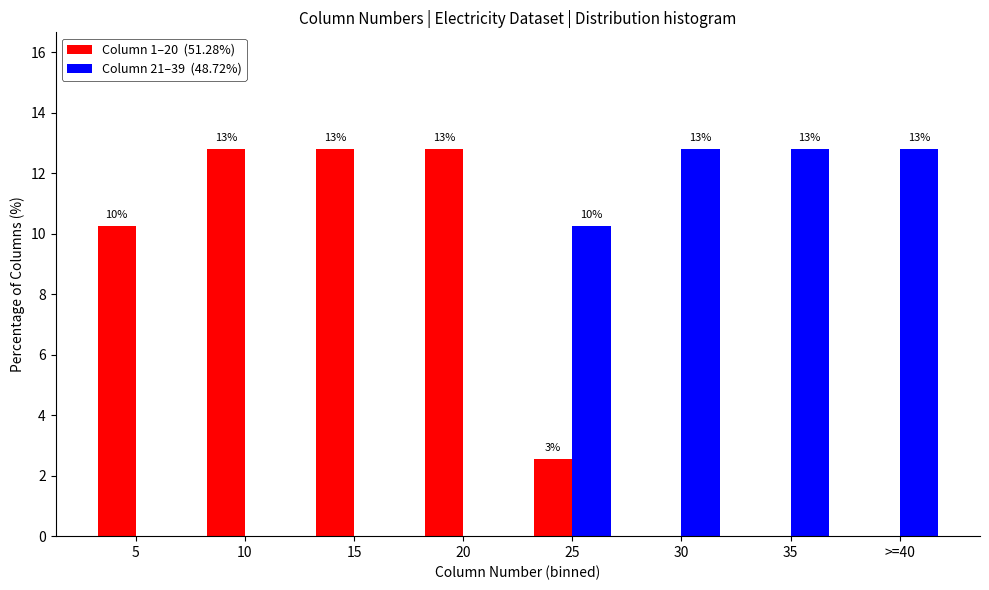

How many groups of bars are there?

8